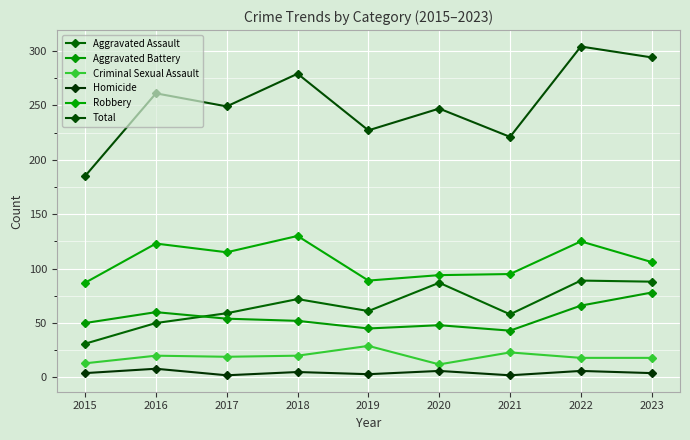

Read the Aggravated Assault value at 2018, to the nearest 5.

70